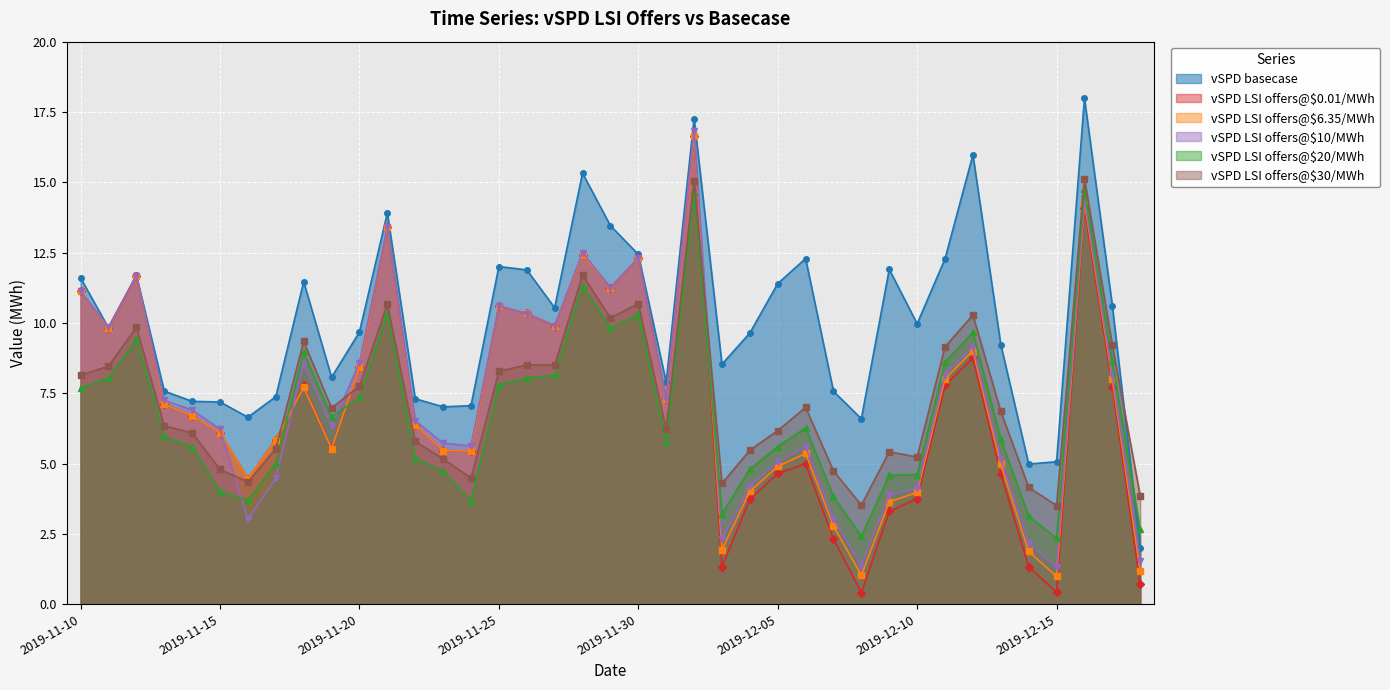

How many distinct data groups are displayed?

6